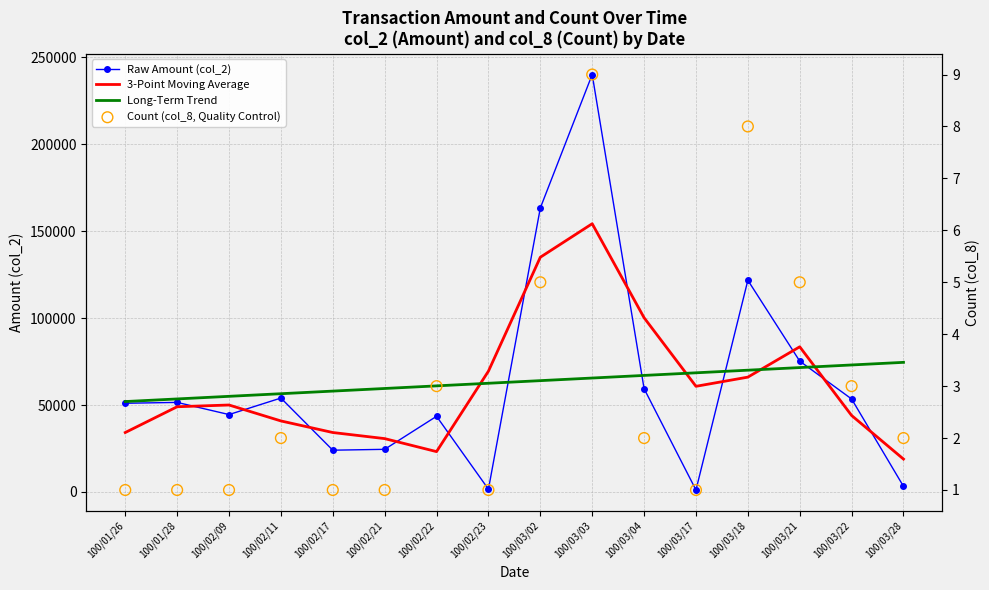

Which series has the largest total across all categories?

Long-Term Trend